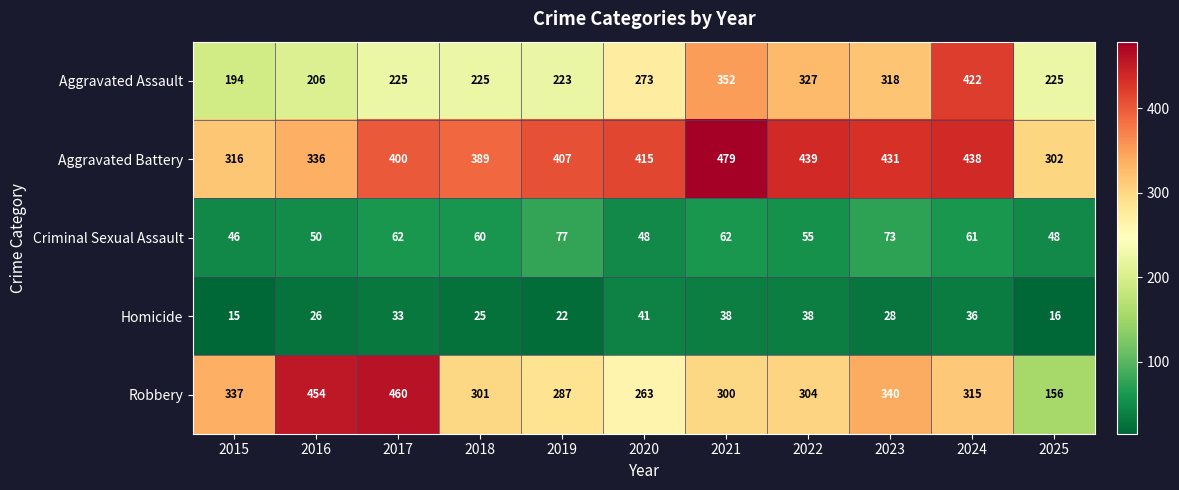

At how many categories does at least one series exceed 181?

11